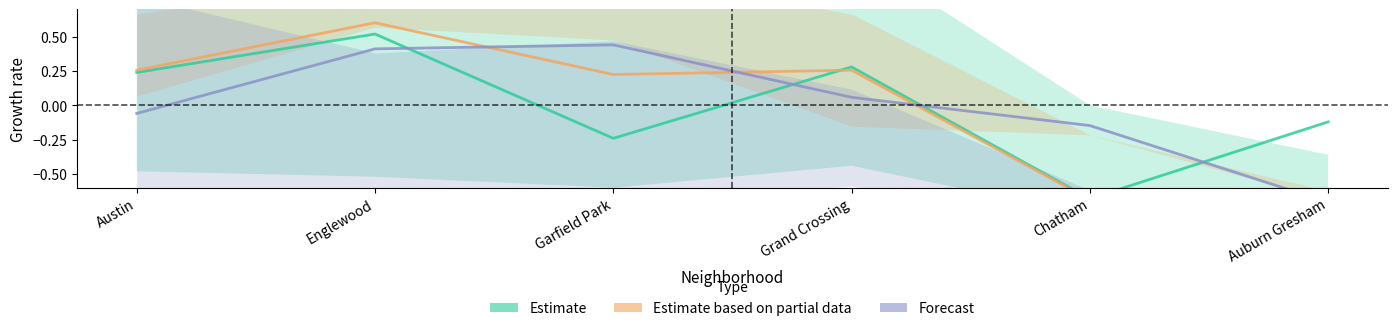

Read the Forecast value at Englewood.

0.4